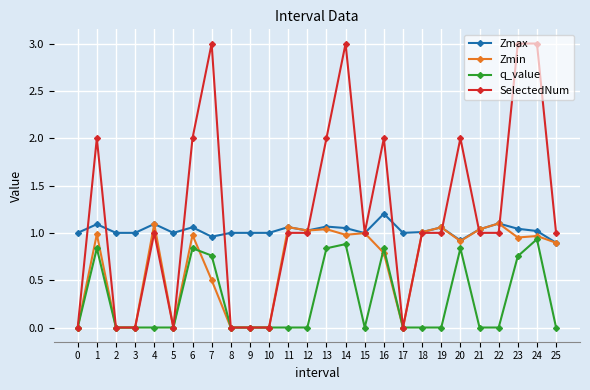

Between 0 and 15, which series saw the biggest shift?

SelectedNum